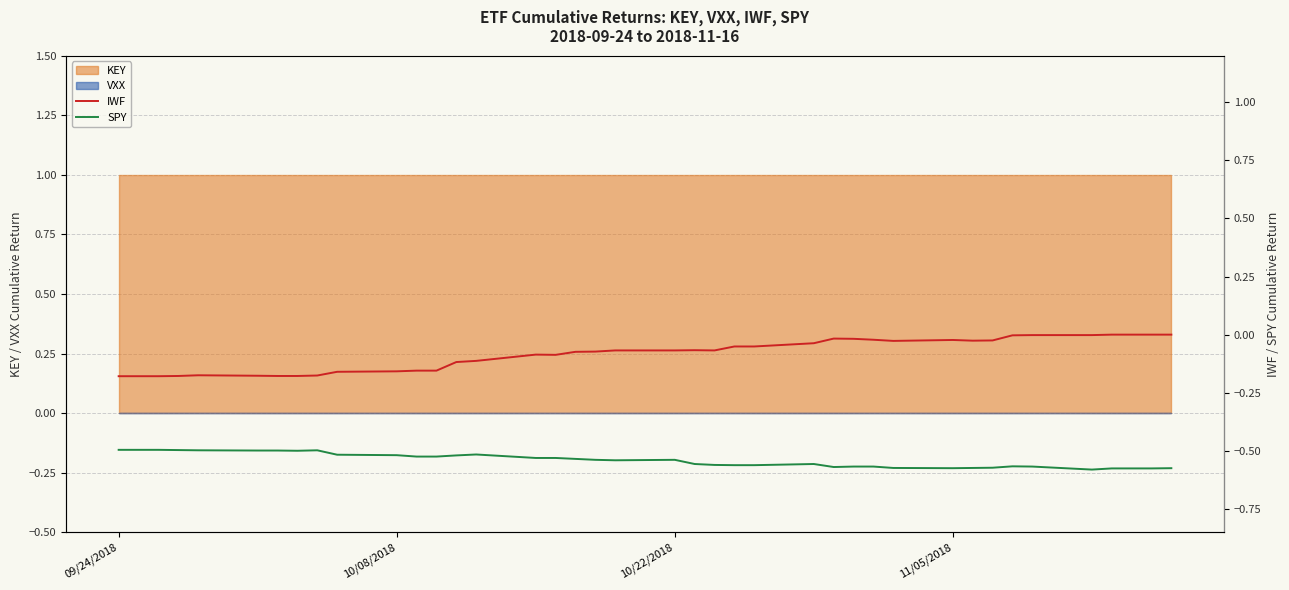

Is it true that KEY equals 1 at 11/05/2018?

True